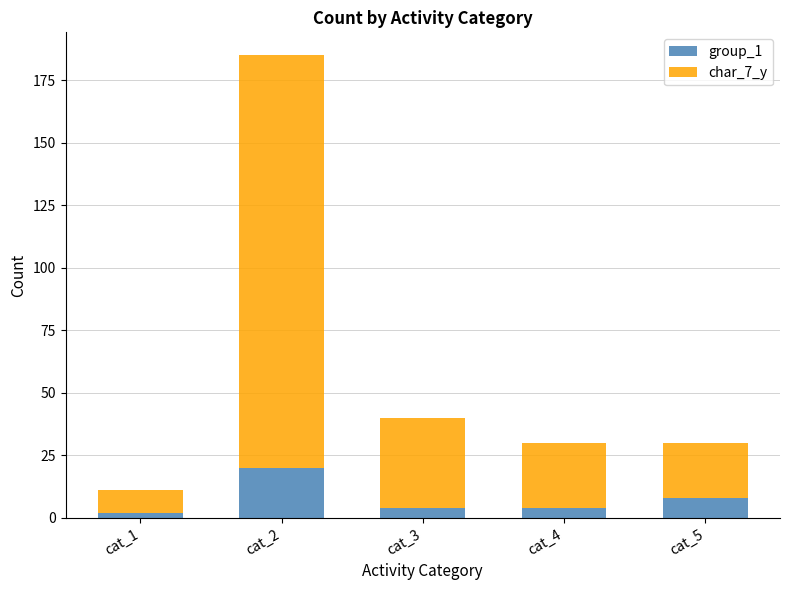

What is the total value across all series at cat_1?

11